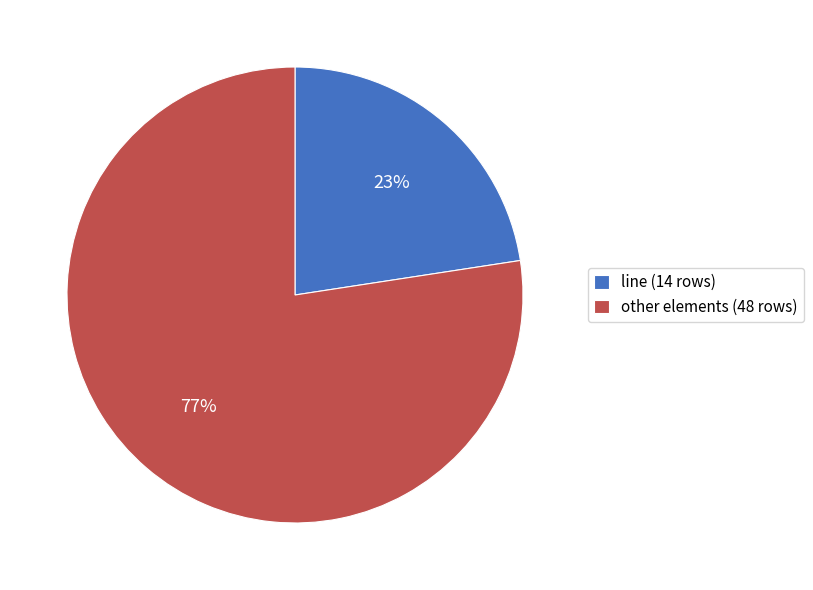

To the nearest percent, what portion does line (14 rows) represent?

23%